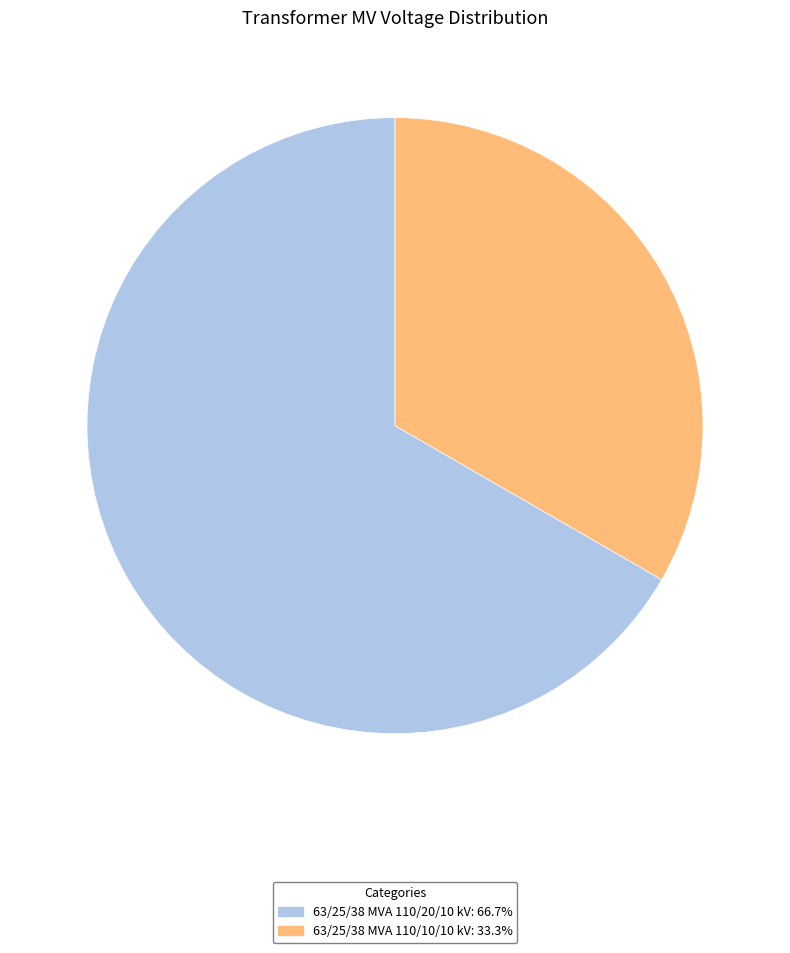

Is there any slice that represents more than half of the pie?

Yes